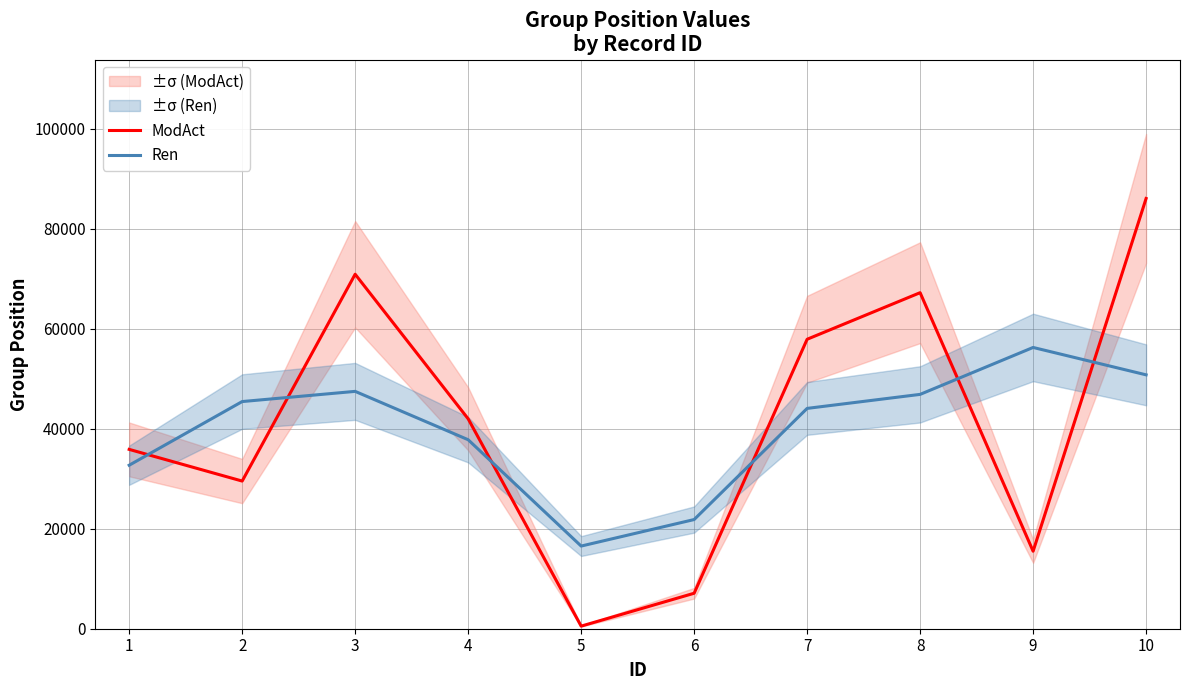

In ModAct, how many points are lower than both neighbors (excluding endpoints)?

3